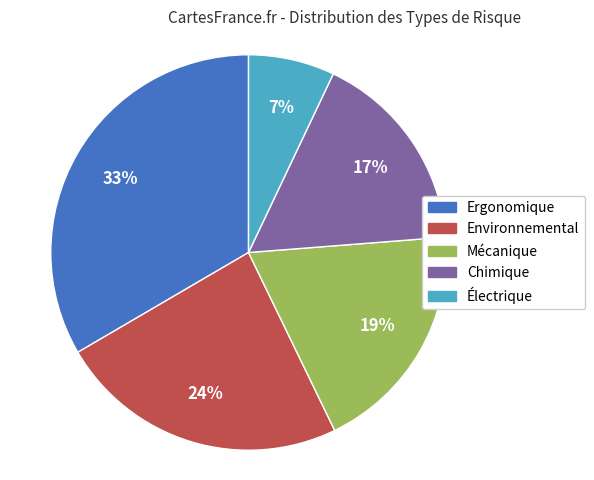

Is there a majority slice in this chart?

No